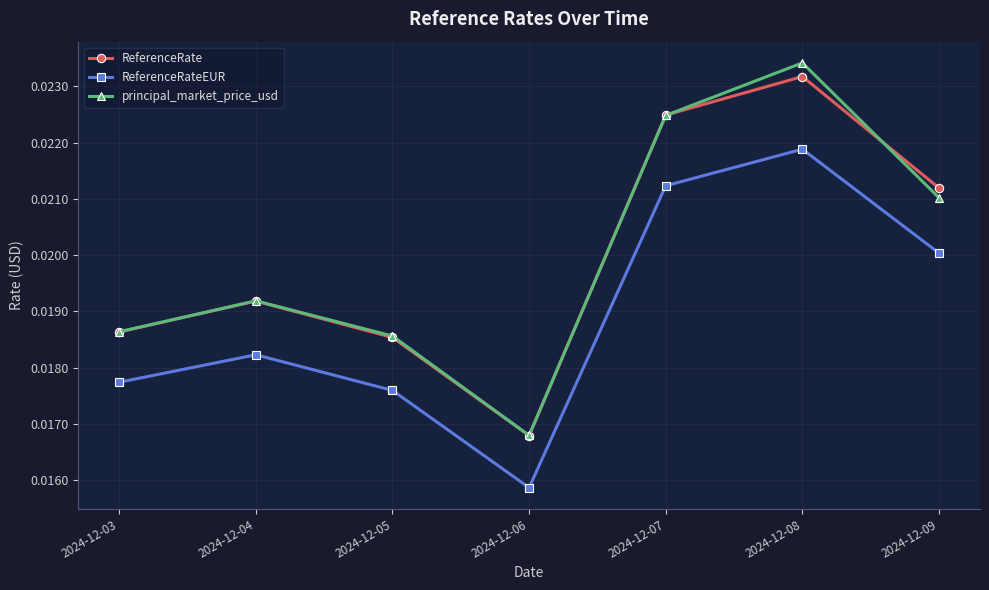

In principal_market_price_usd, how many points are higher than both neighbors (excluding endpoints)?

2